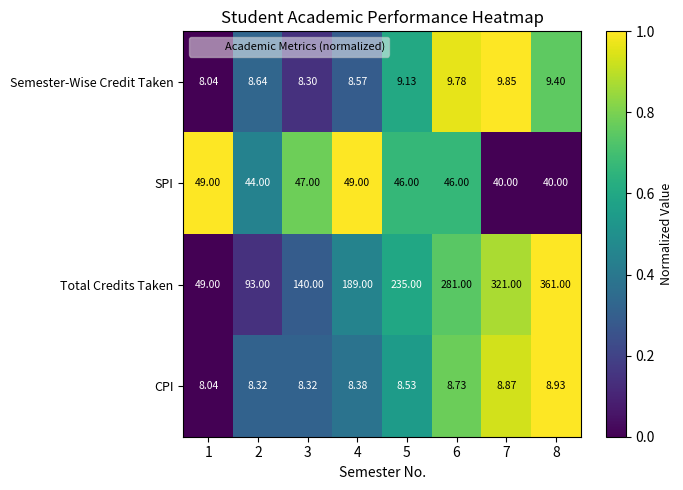

Which series has the widest spread of values?

Total Credits Taken